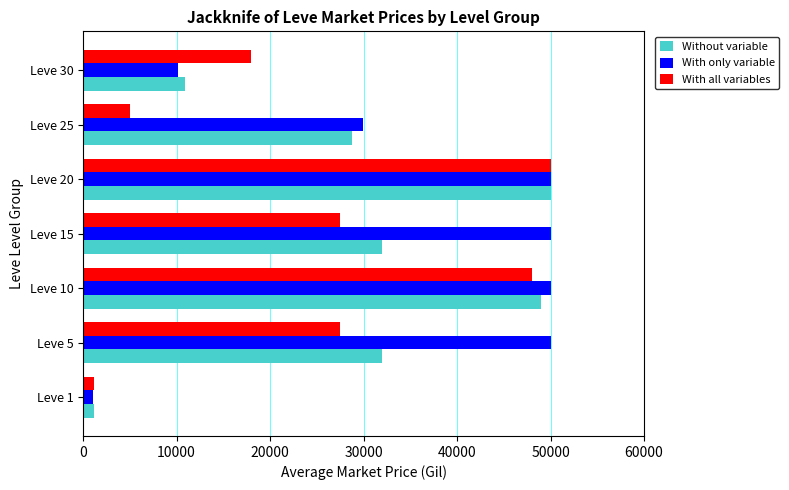

What is the total value across all series at Leve 5?

109500.0